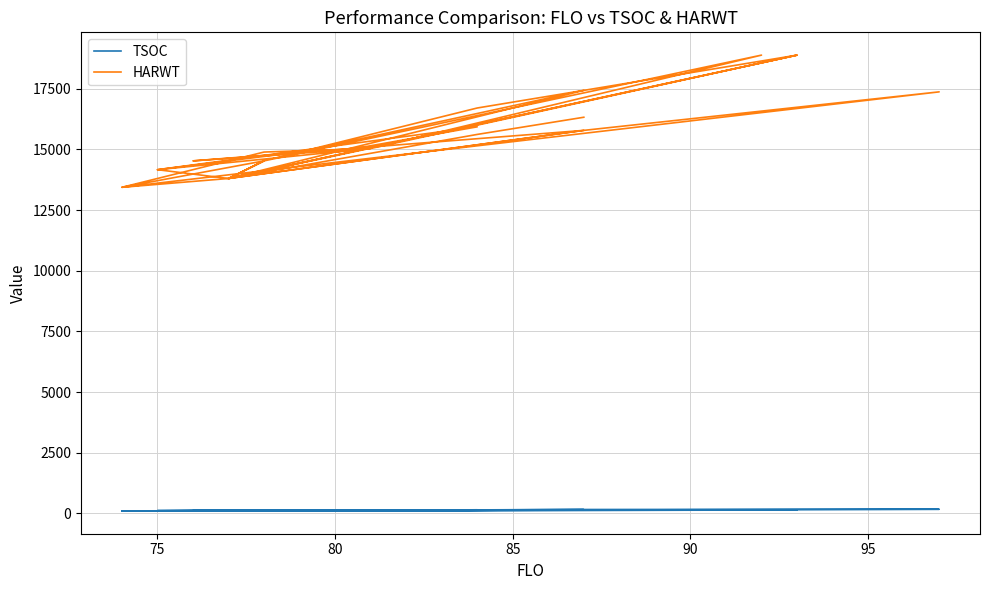

What is the difference between the second highest and second lowest values in the HARWT series?

5447